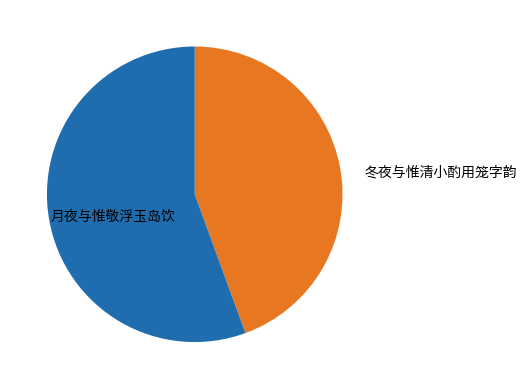

How many segments does this pie chart have?

2